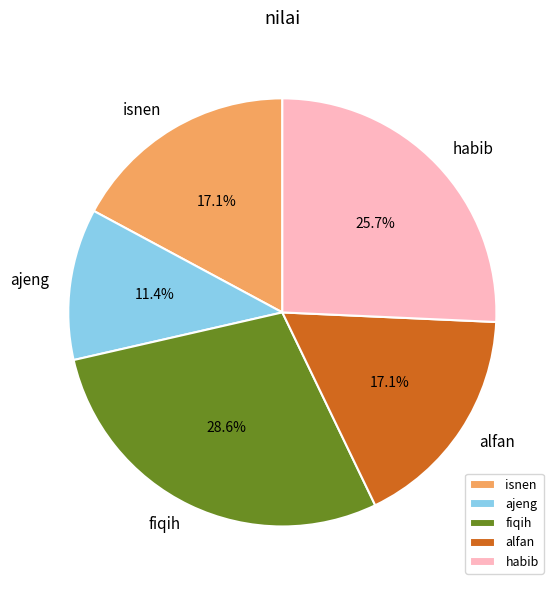

Which slice is the smallest?

ajeng